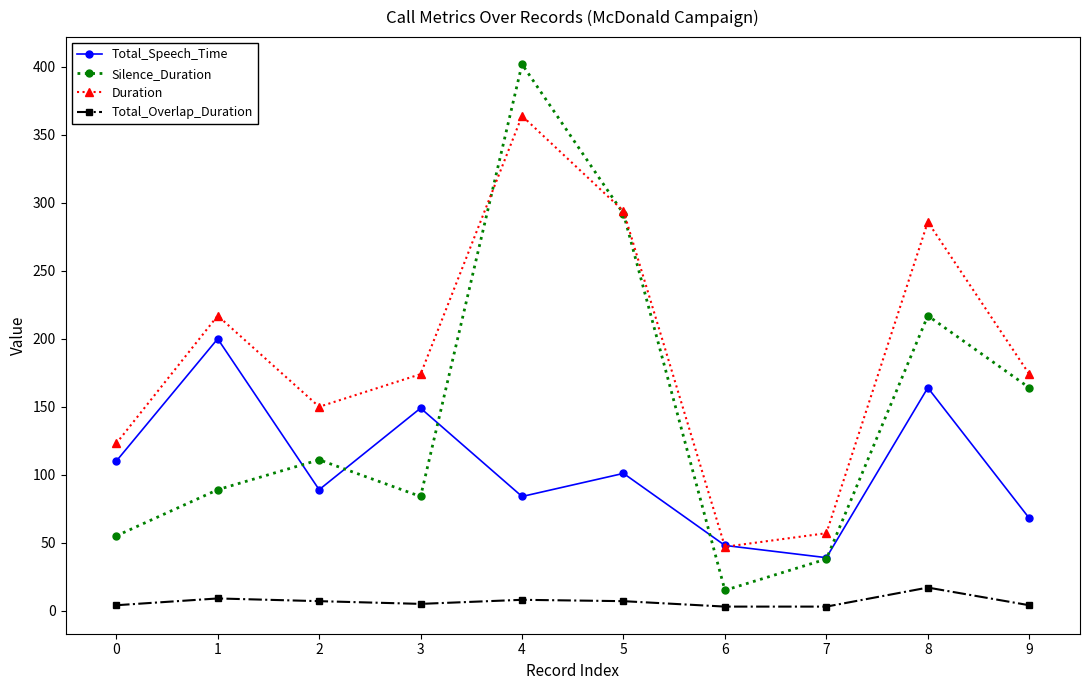

True or false: Duration and Total_Overlap_Duration cross at least once.

False